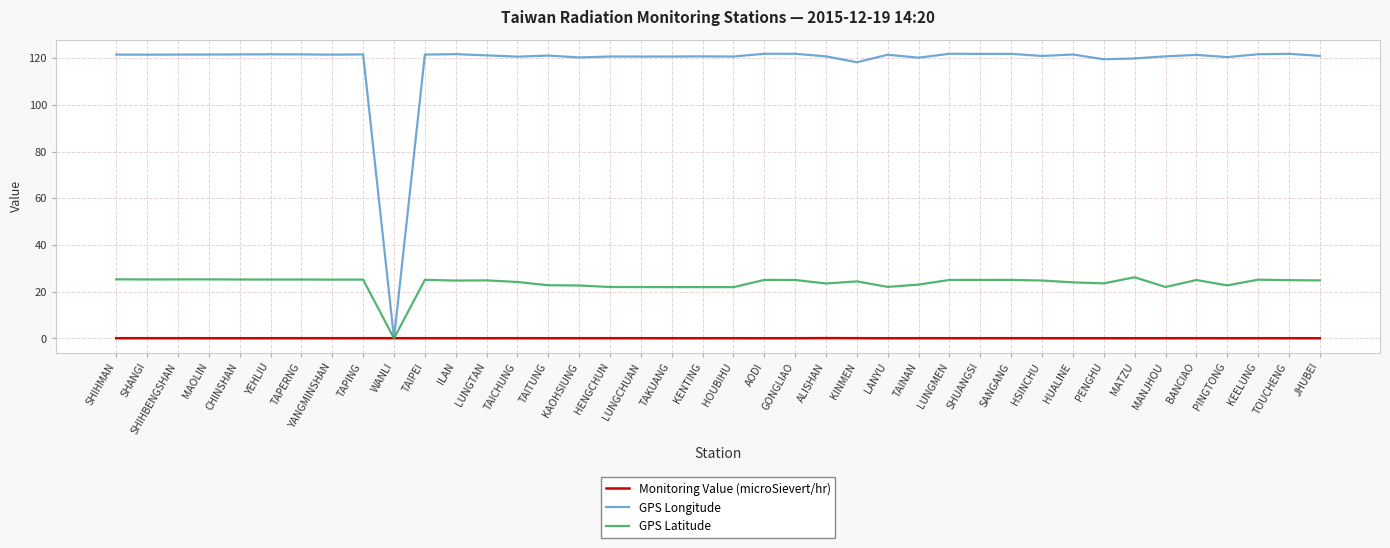

Which series has the widest spread of values?

GPS Longitude